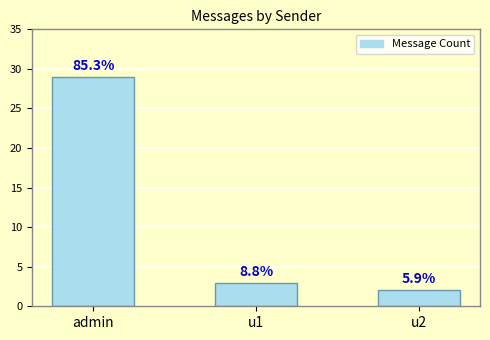

How many bars are there in total?

3